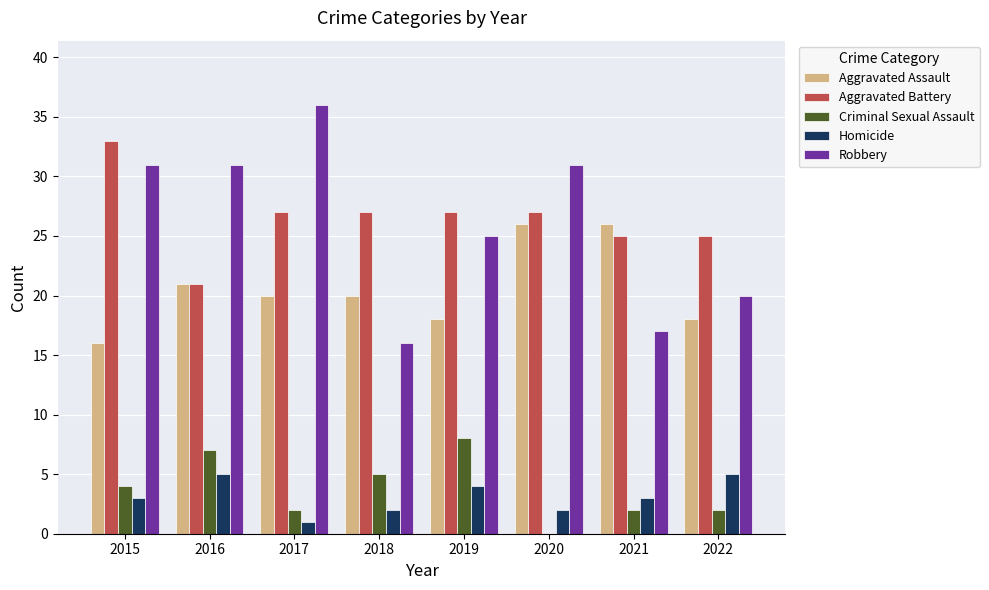

True or false: Homicide has a value of 1 at 2015.

False